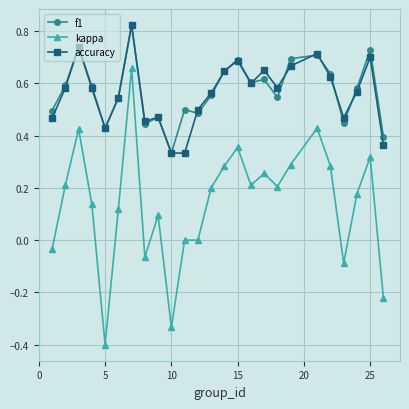

Count the accuracy values in the range 0 to 1.

25